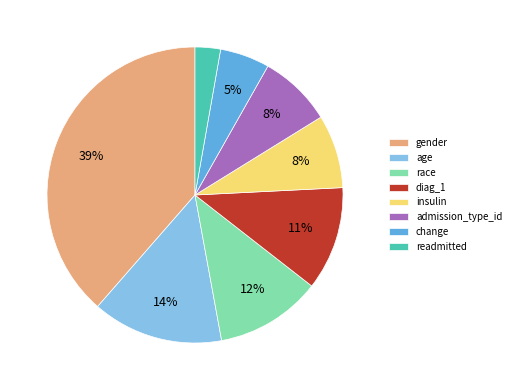

Count the number of slices in the pie.

8